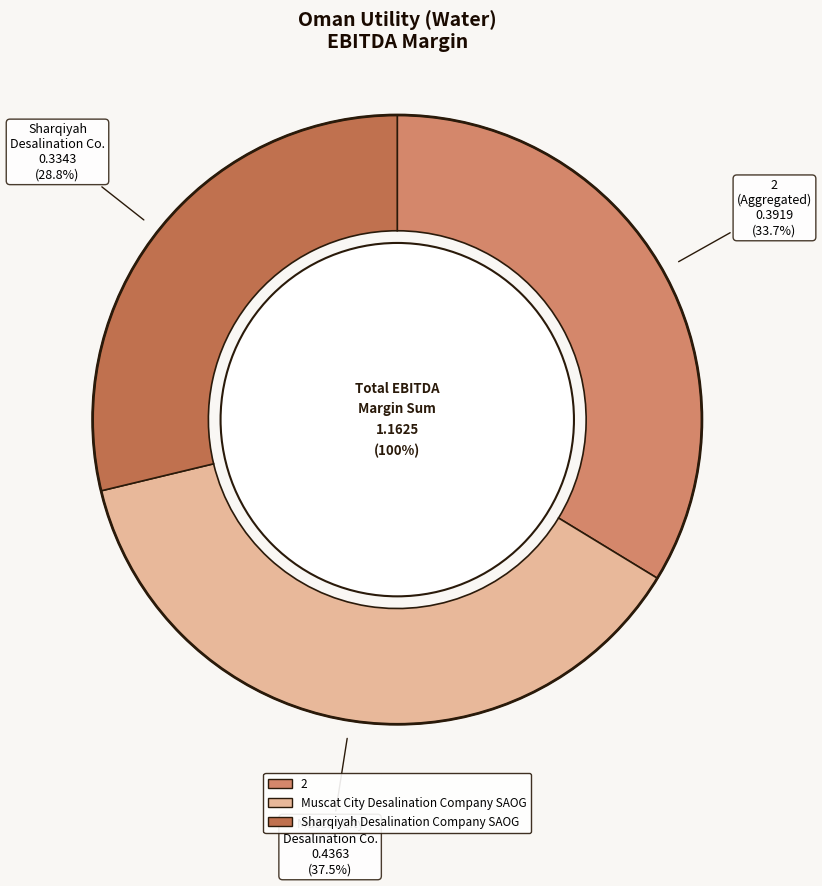

What percentage is the 2 slice, to the nearest percent?

34%